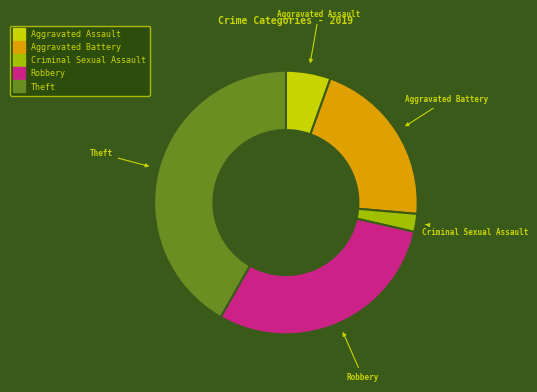

Does any single category account for the majority?

No